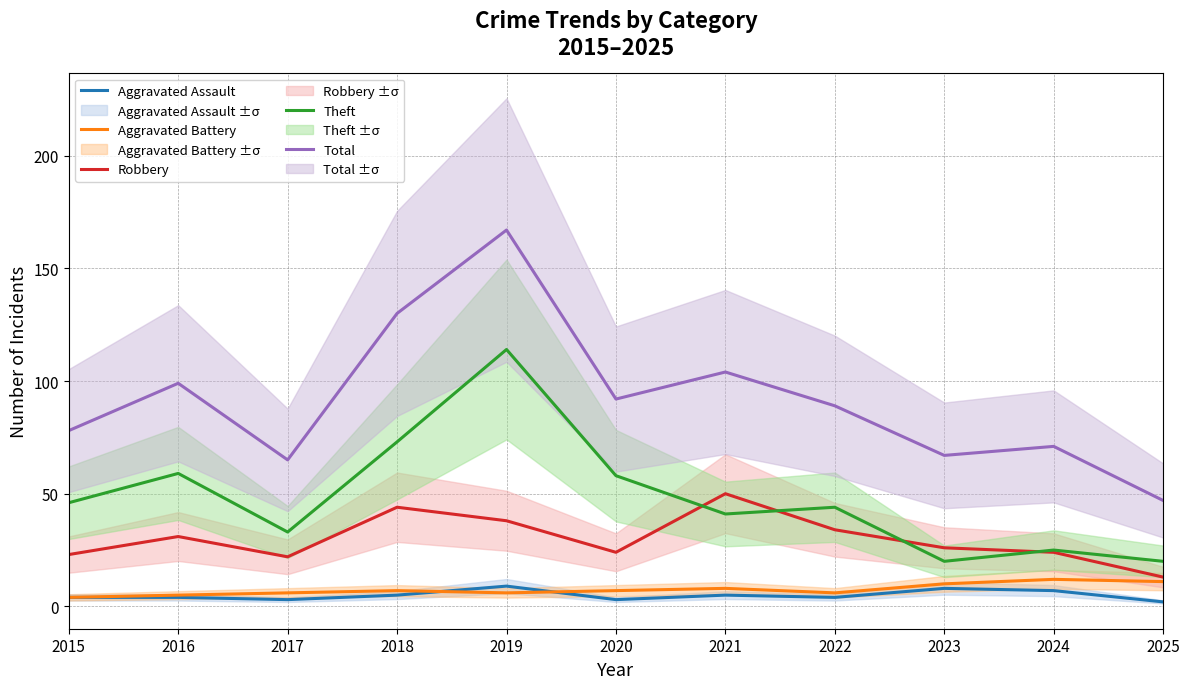

What is the difference between the highest and lowest values at 2019?

161